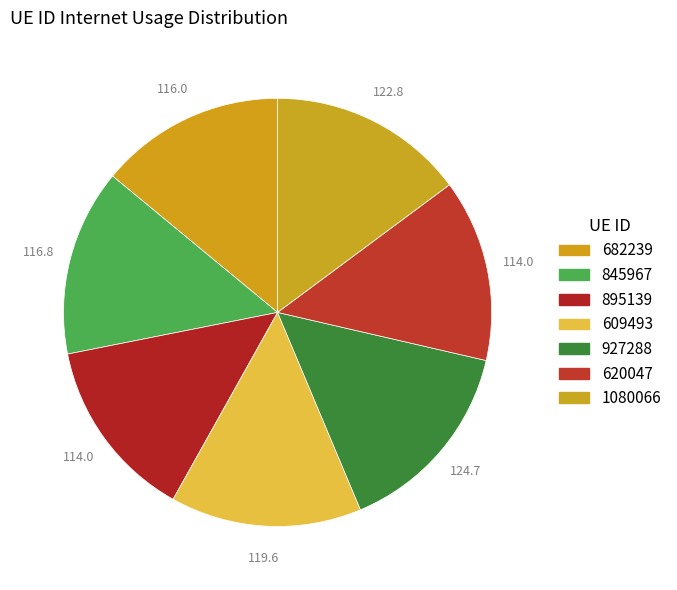

How many slices are in this pie chart?

7